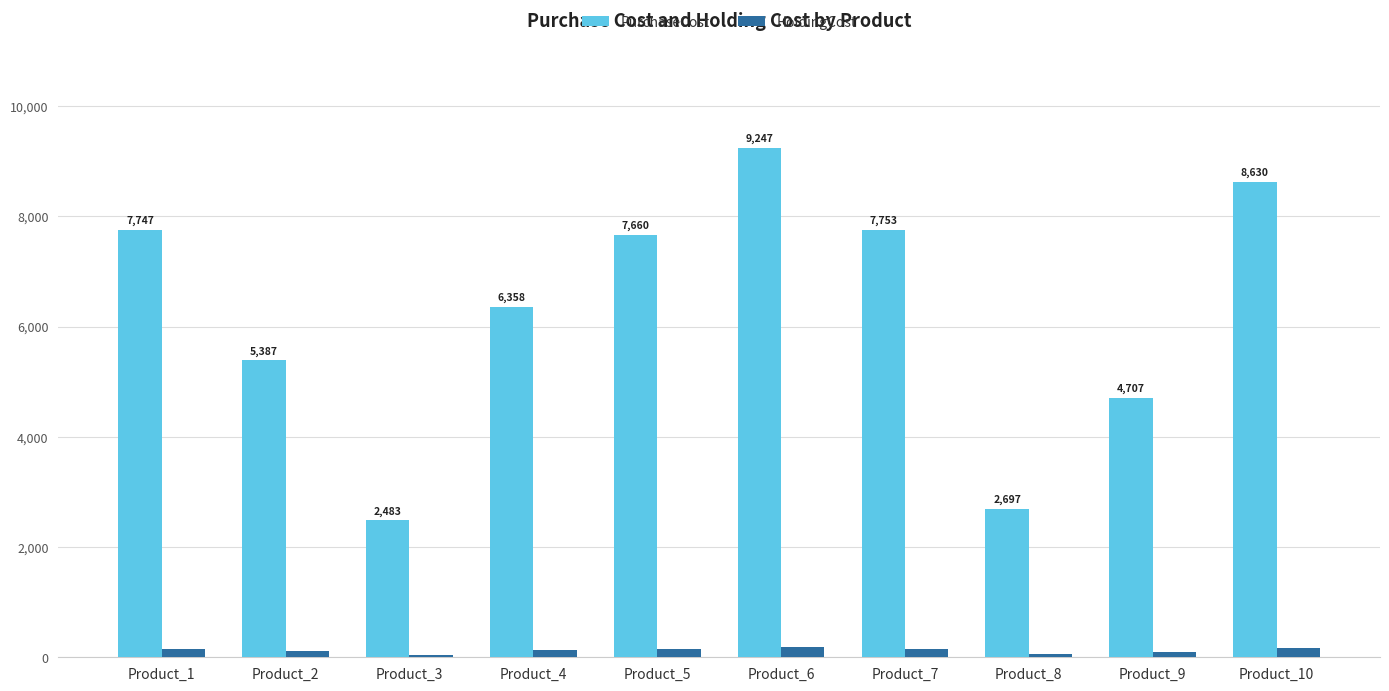

At which category is the sum across all series the highest?

Product_6